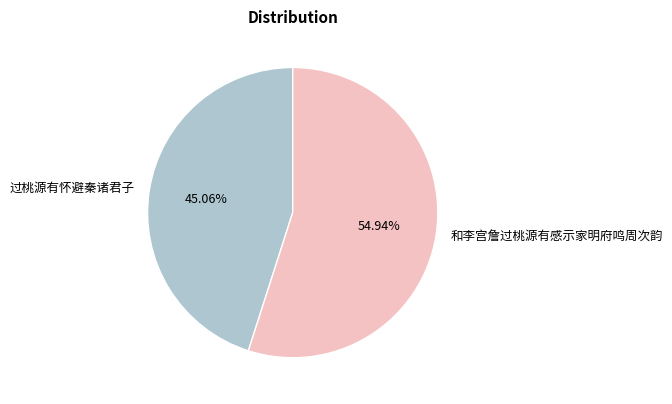

Rank the categories by value from highest to lowest.

和李宫詹过桃源有感示家明府鸣周次韵, 过桃源有怀避秦诸君子